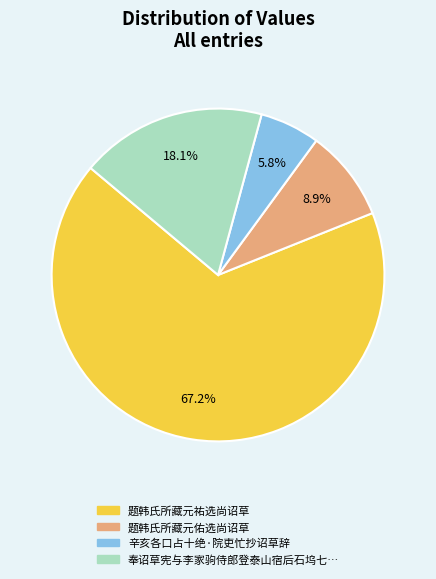

Is there a majority slice in this chart?

Yes